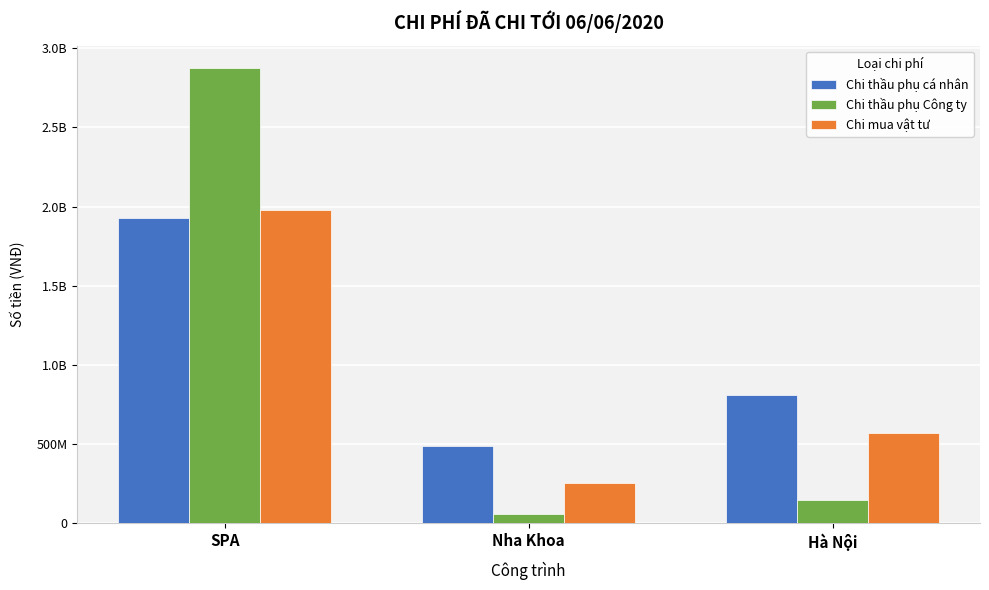

What are all the series names shown in the legend?

Chi thầu phụ cá nhân, Chi thầu phụ Công ty, Chi mua vật tư